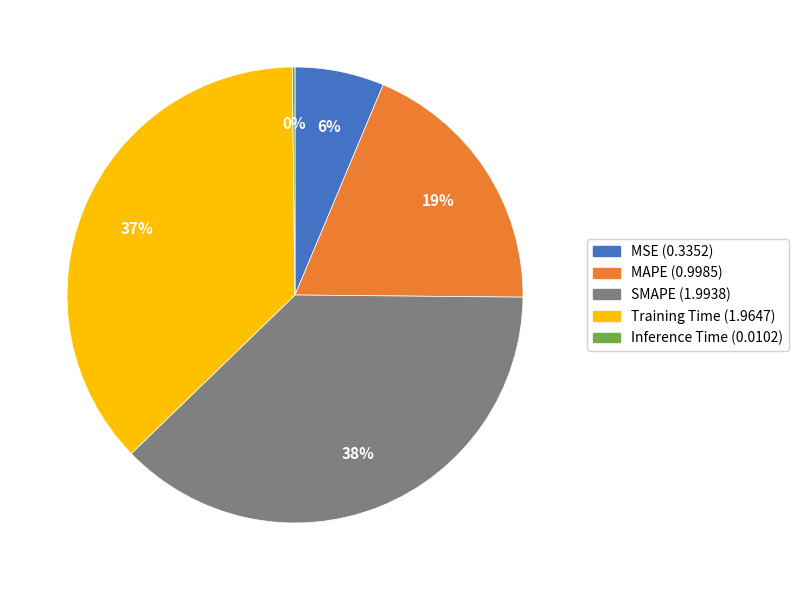

Which category has the biggest portion of the pie?

SMAPE